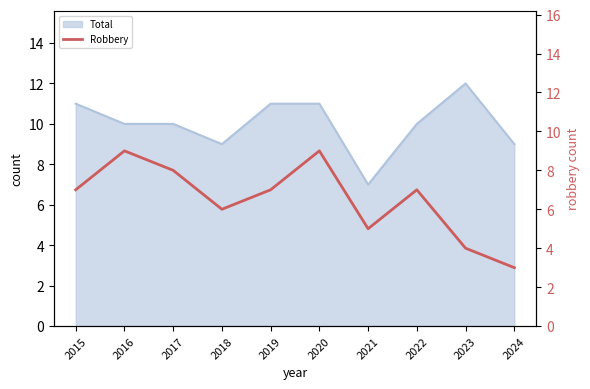

Reading left to right, extract all data points from this chart.

7	9	8	6	7	9	5	7	4	3